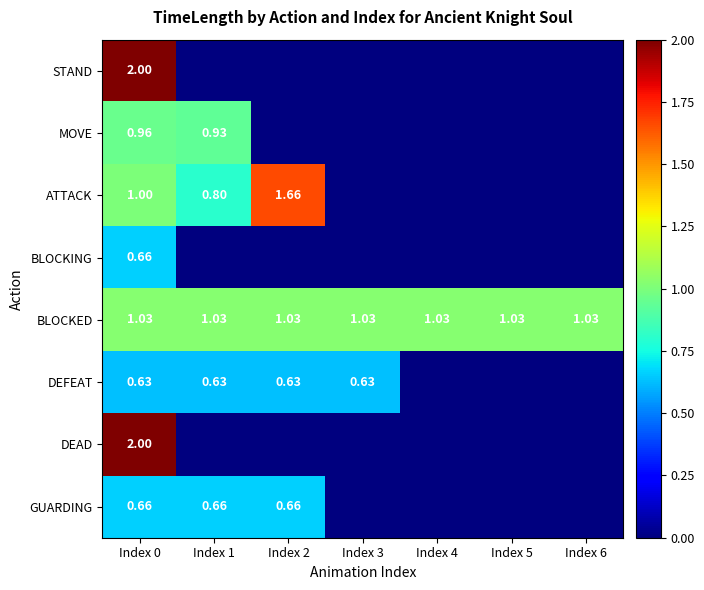

The value of ATTACK at Index 0 is 1.0. True or false?

True